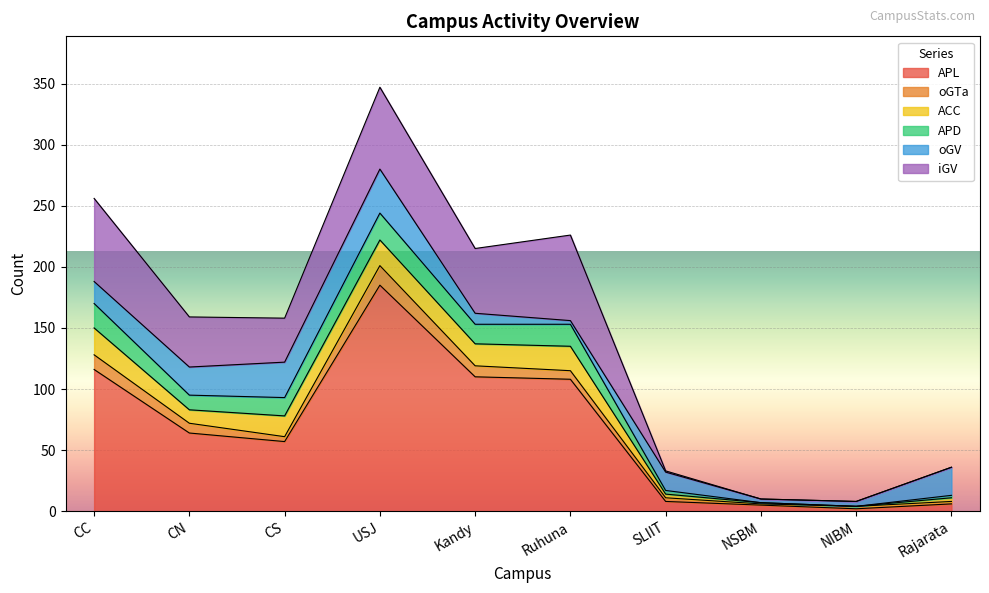

At which label does APL first exceed 64?

CC